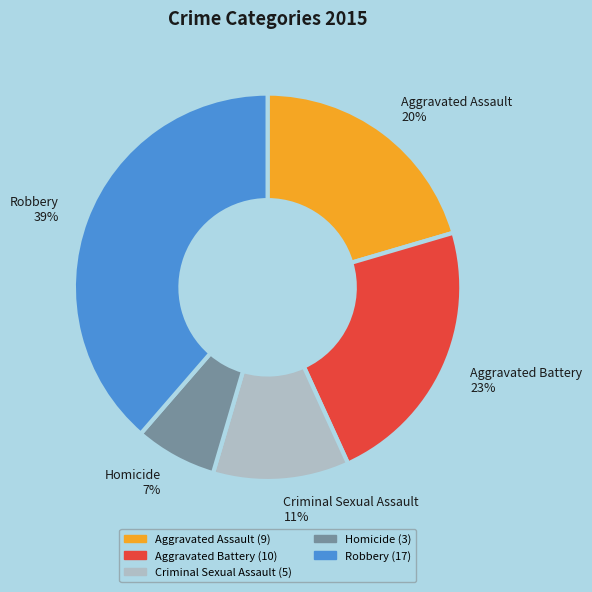

Is the sum of Homicide and Criminal Sexual Assault greater than half?

No